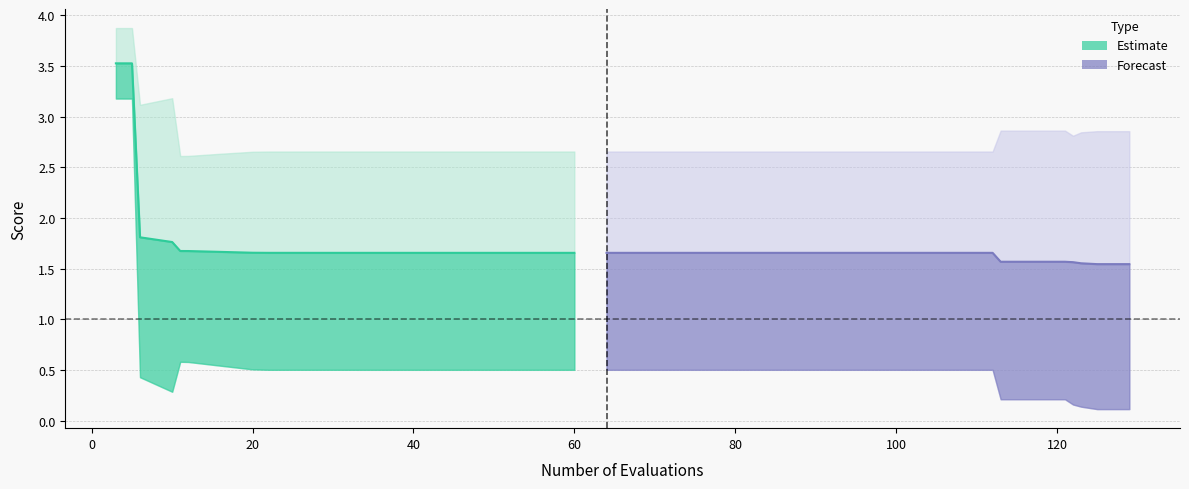

What is the value of the mean (Estimate) point at the 20th from the left?

1.7